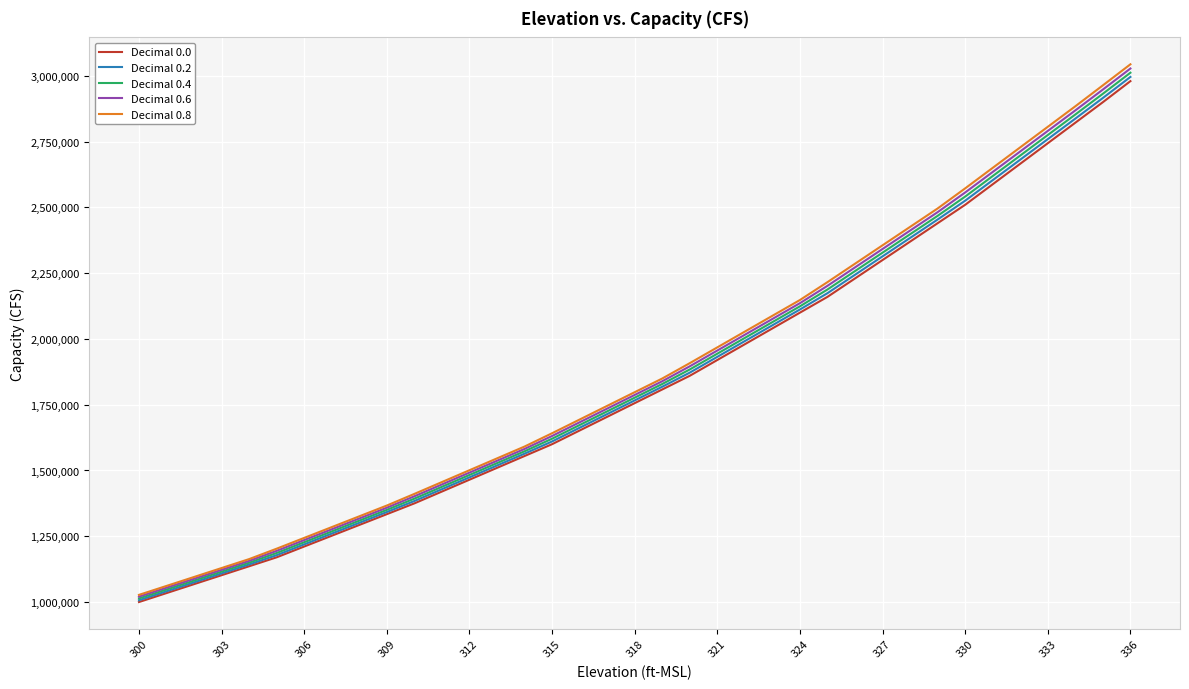

Reading left to right, transcribe all the data shown in this chart.

Decimal 0.0: 1000000	1034000	1068000	1102000	1136000	1170000	1211000	1252000	1293000	1334000	1375000	1420000	1465000	1510000	1555000	1600000	1652000	1704000	1756000	1808000	1860000	1920000	1980000	2040000	2100000	2160000	2230000	2300000	2370000	2440000	2510000	2588000	2666000	2744000	2822000	2900000	2980000
Decimal 0.2: 1006800	1040800	1074800	1108800	1142800	1178200	1219200	1260200	1301200	1342200	1384000	1429000	1474000	1519000	1564000	1610400	1662400	1714400	1766400	1818400	1872000	1932000	1992000	2052000	2112000	2174000	2244000	2314000	2384000	2454000	2525600	2603600	2681600	2759600	2837600	2916000	2996000
Decimal 0.4: 1013600	1047600	1081600	1115600	1149600	1186400	1227400	1268400	1309400	1350400	1393000	1438000	1483000	1528000	1573000	1620800	1672800	1724800	1776800	1828800	1884000	1944000	2004000	2064000	2124000	2188000	2258000	2328000	2398000	2468000	2541200	2619200	2697200	2775200	2853200	2932000	3012000
Decimal 0.6: 1020400	1054400	1088400	1122400	1156400	1194600	1235600	1276600	1317600	1358600	1402000	1447000	1492000	1537000	1582000	1631200	1683200	1735200	1787200	1839200	1896000	1956000	2016000	2076000	2136000	2202000	2272000	2342000	2412000	2482000	2556800	2634800	2712800	2790800	2868800	2948000	3028000
Decimal 0.8: 1027200	1061200	1095200	1129200	1163200	1202800	1243800	1284800	1325800	1366800	1411000	1456000	1501000	1546000	1591000	1641600	1693600	1745600	1797600	1849600	1908000	1968000	2028000	2088000	2148000	2216000	2286000	2356000	2426000	2496000	2572400	2650400	2728400	2806400	2884400	2964000	3044000